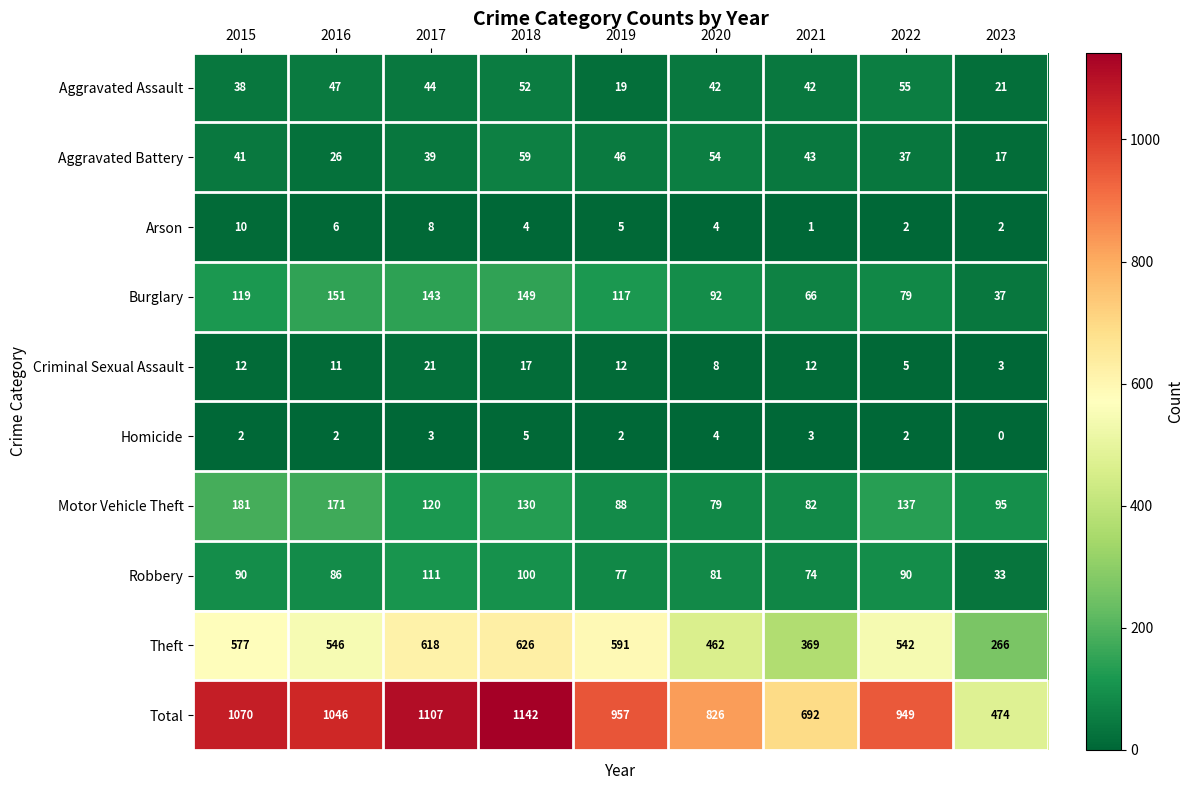

Count the number of categories in the chart.

9